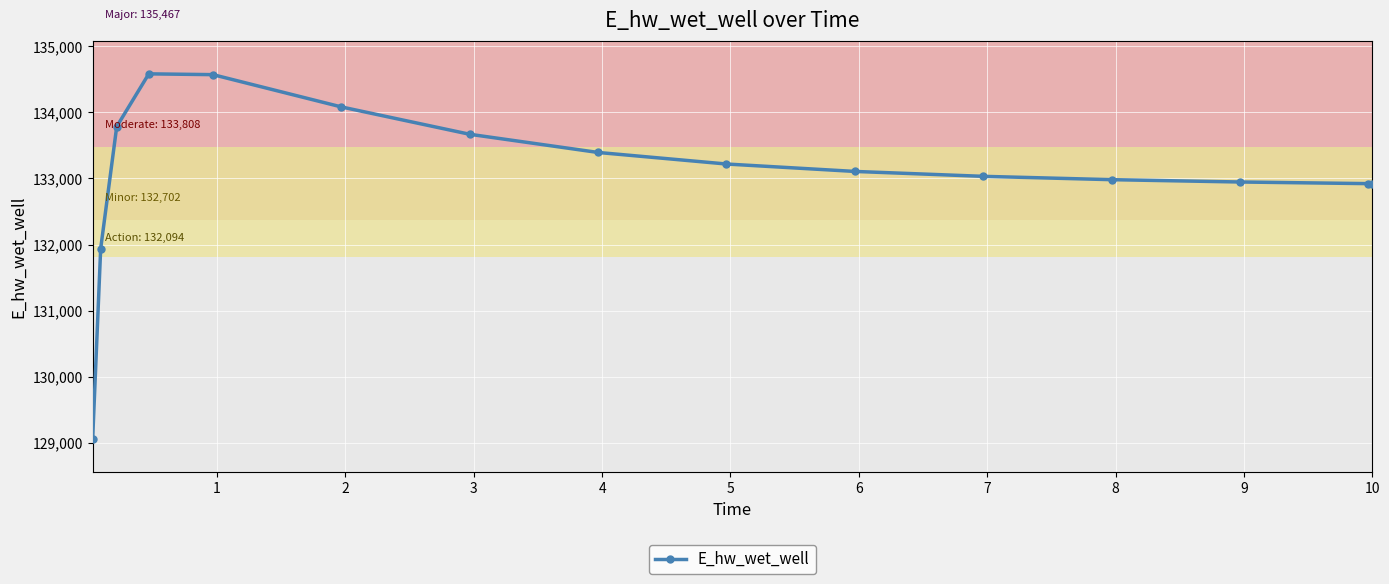

What is the average value?

133079.6